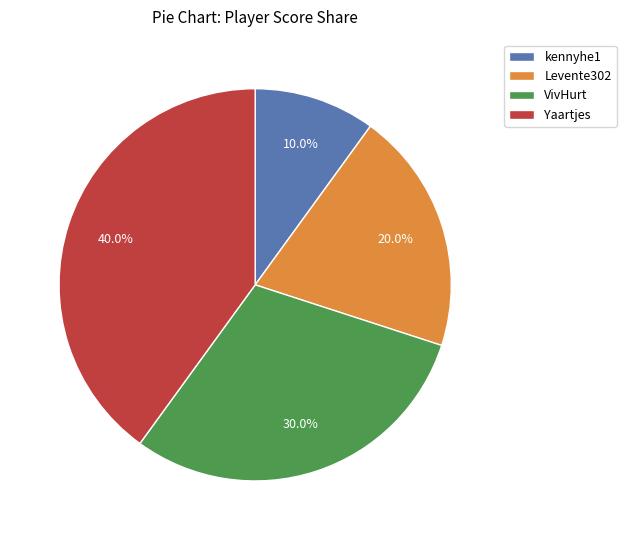

Does Yaartjes represent more than half of the total?

No